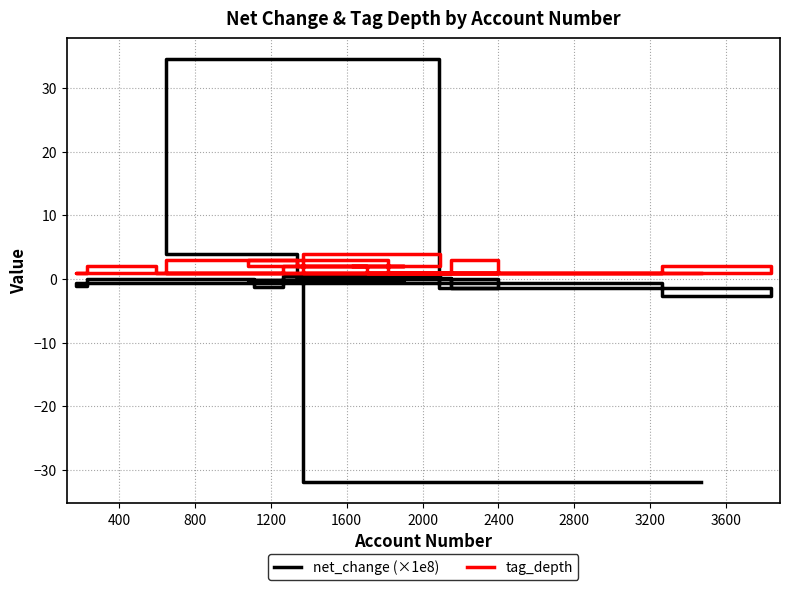

What is the spread (max minus min) of values at 1600?

0.9